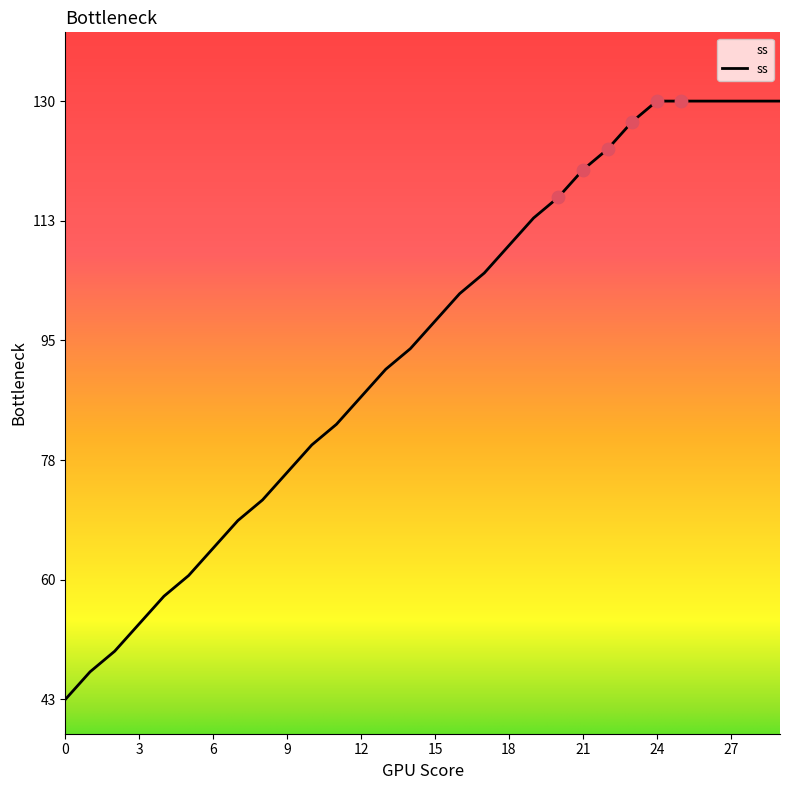

What is the greatest value displayed?

130